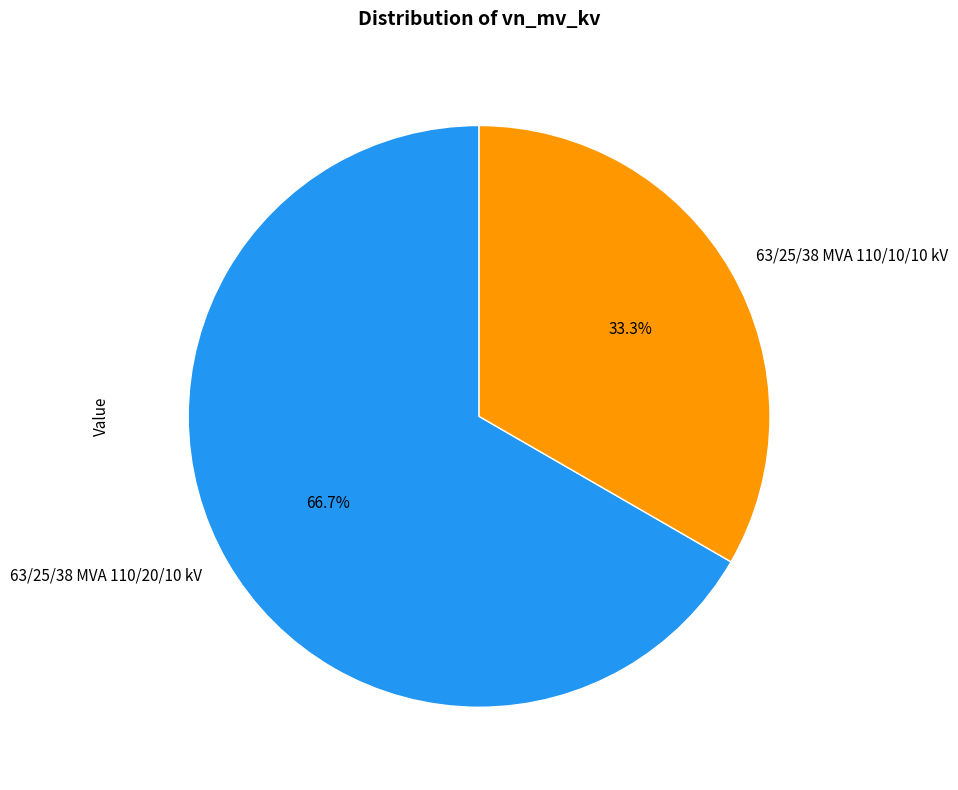

True or false: 63/25/38 MVA 110/20/10 kV accounts for 55% of the total.

False